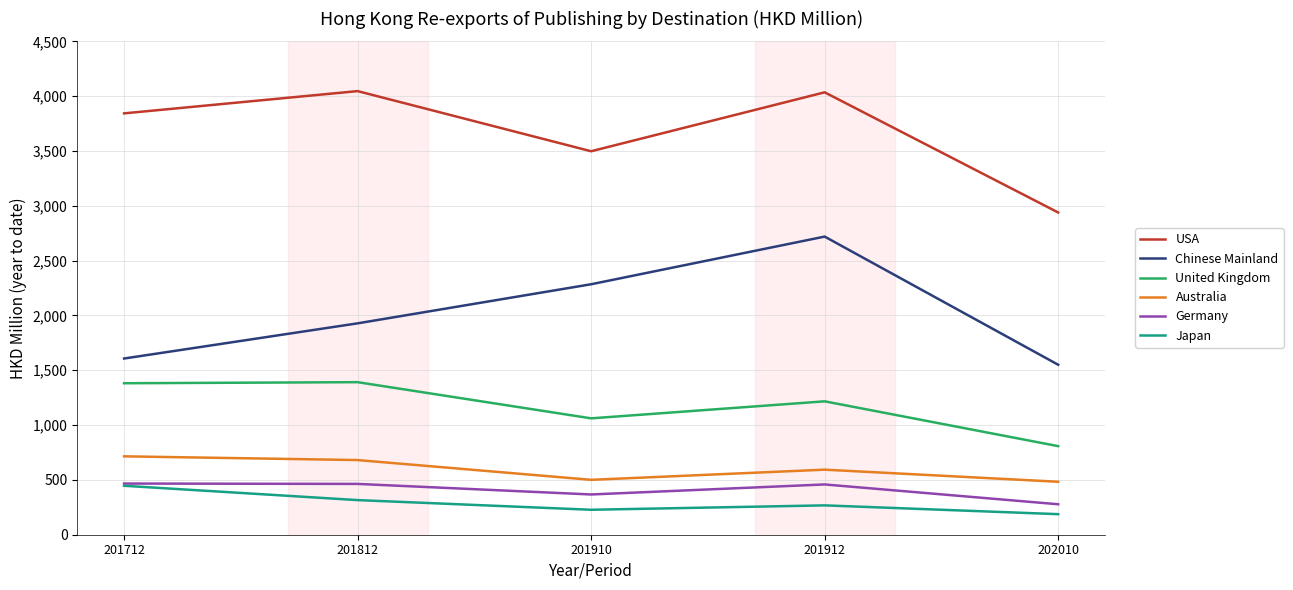

What is the spread (max minus min) of values at 202010?

2751.5